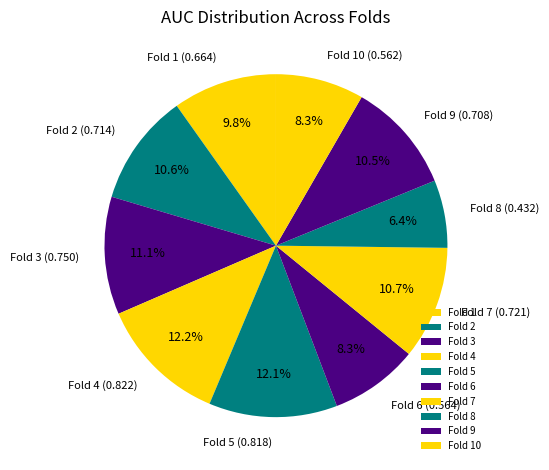

Between Fold 7 and Fold 4, which is larger?

Fold 4